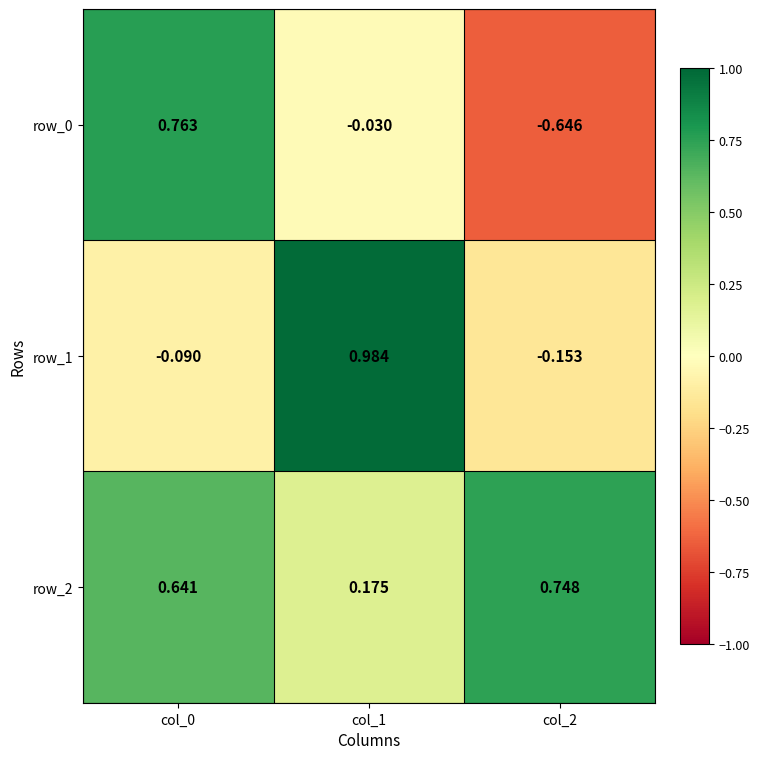

How many data points does each series have?

3